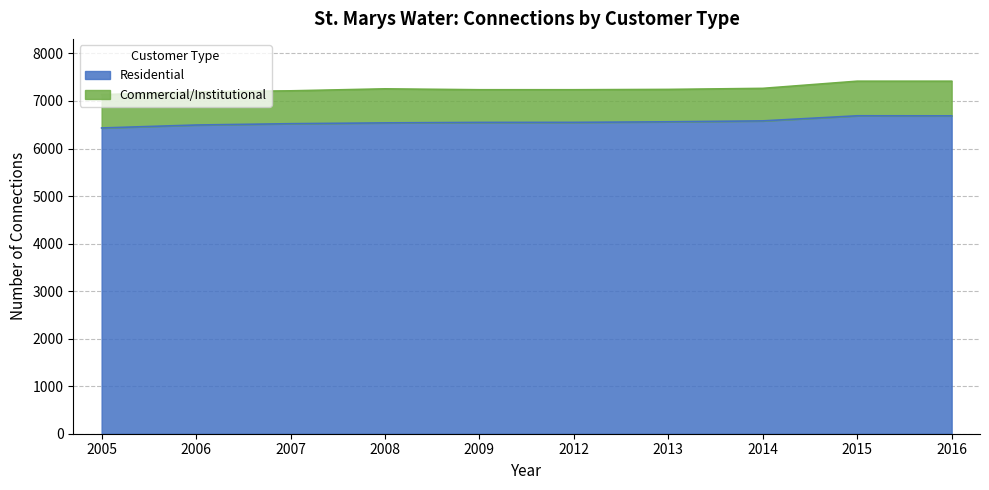

Where does the data first go above 6550?

2013